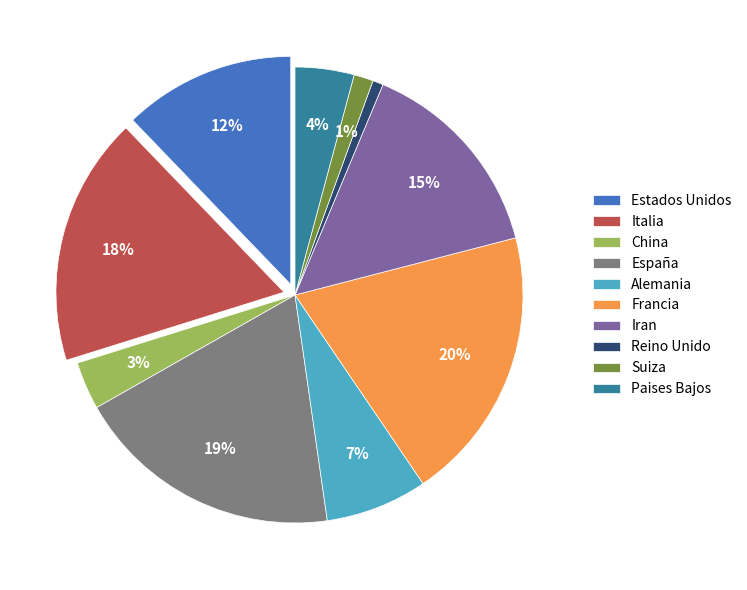

To the nearest percent, what is the difference between the largest and smallest slice percentages?

19%